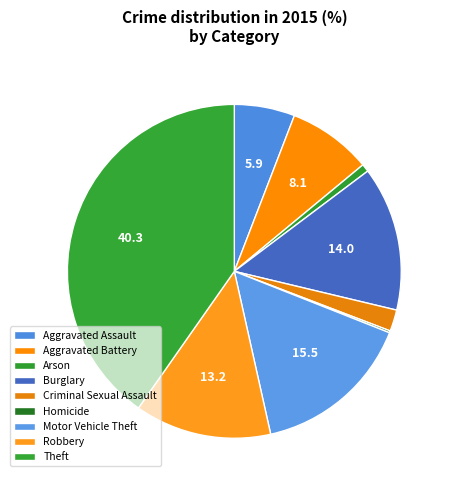

To the nearest percent, what percentage of the pie is Burglary?

14%